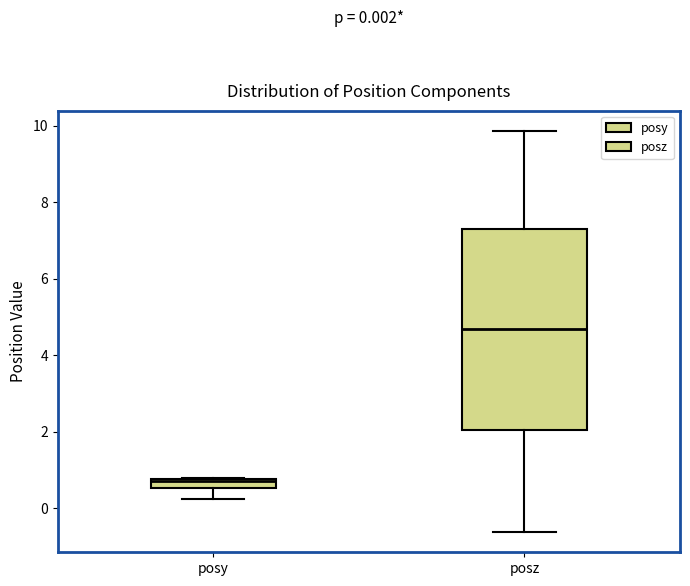

Comparing the boxes themselves (not the whiskers), which one is the tallest?

posz